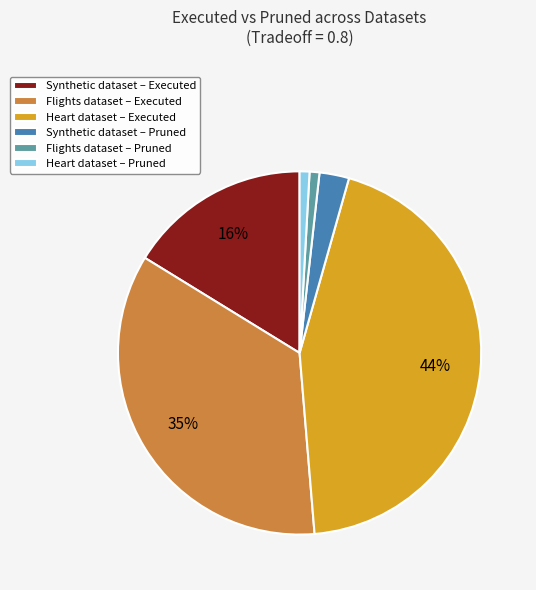

Combined, do Flights dataset – Executed and Synthetic dataset – Executed account for over 50%?

Yes